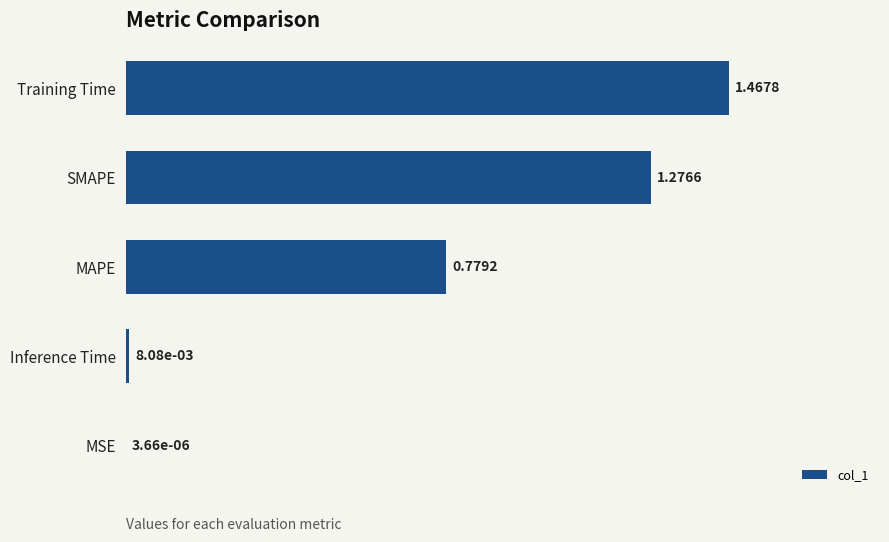

Which category has the highest value across all series?

Training Time